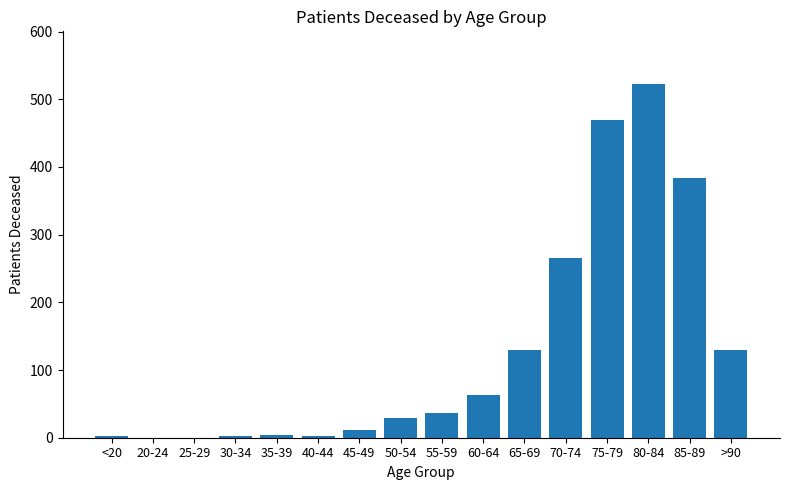

What is the approximate value at 30-34?

3